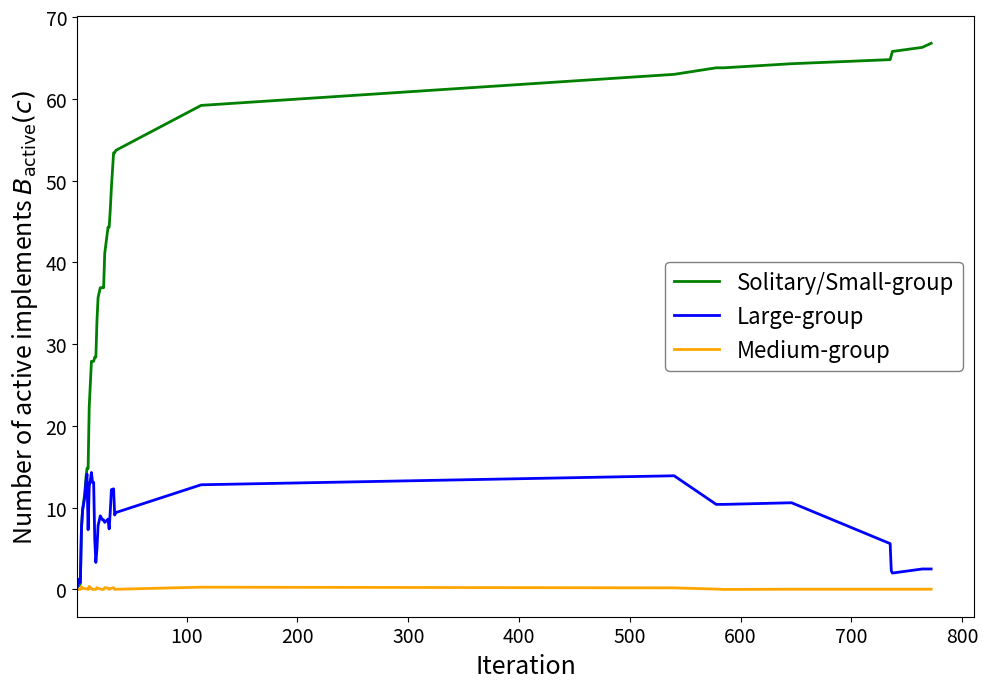

List the series in order of their peak value, lowest first.

Medium-group, Large-group, Solitary/Small-group